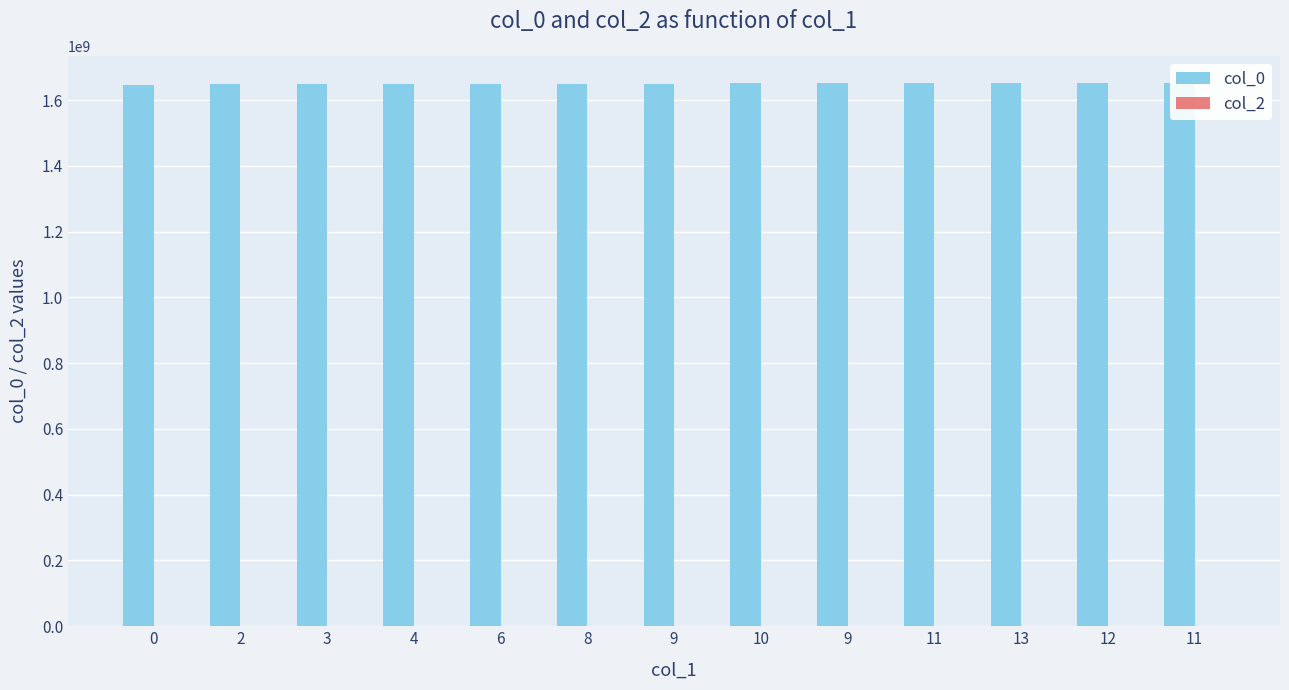

Which category has the highest value across all series?

11